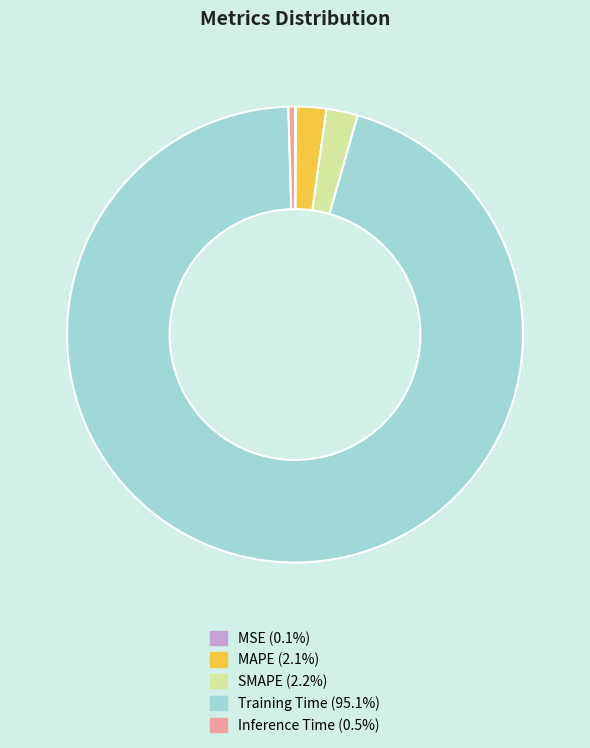

Does Training Time (95.1%) account for over 50% of the chart?

Yes